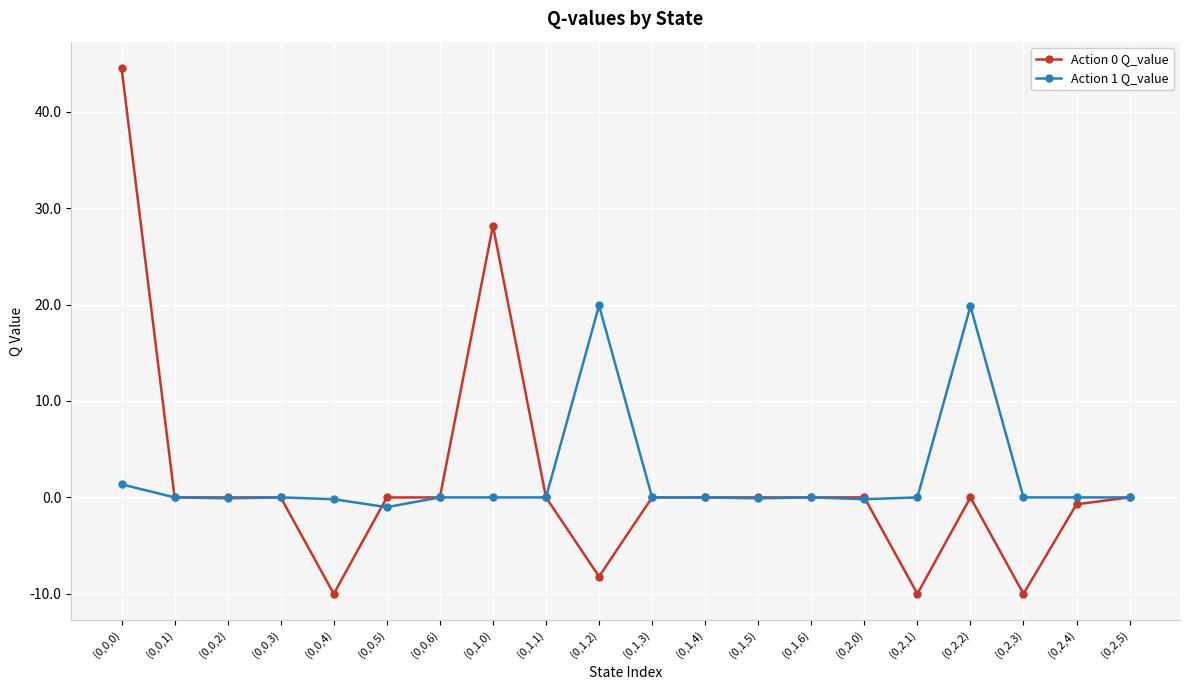

What is the average value of the Action 0 Q_value series?

1.7